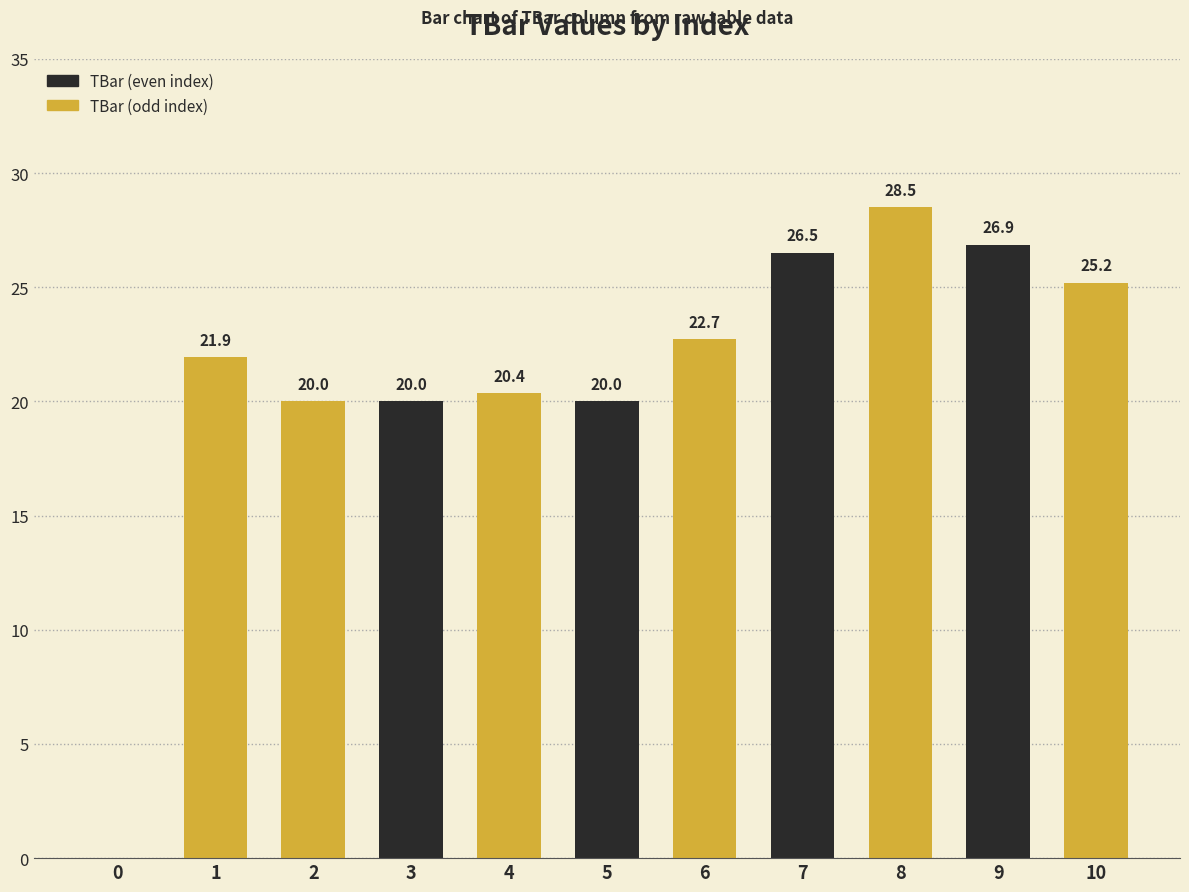

What is the sum of all values?

232.2